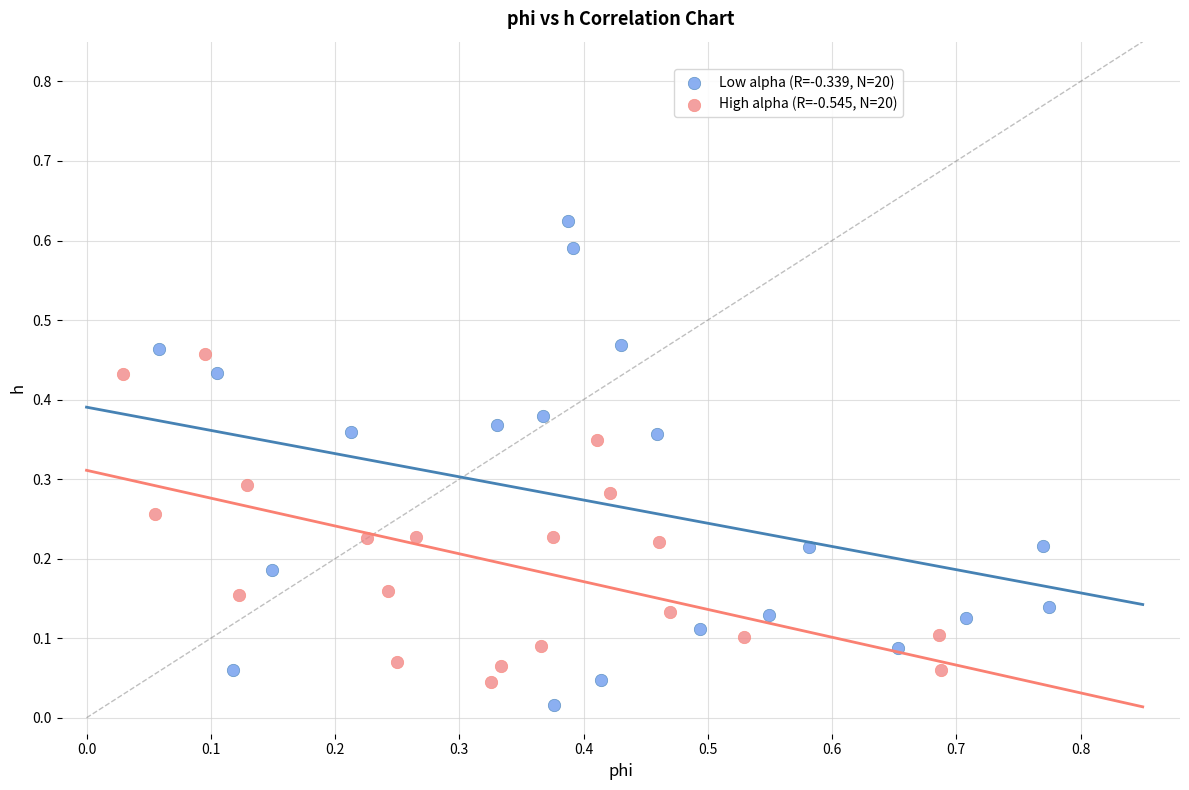

Which series has the largest Y range (max minus min)?

Low alpha (R=-0.339, N=20)